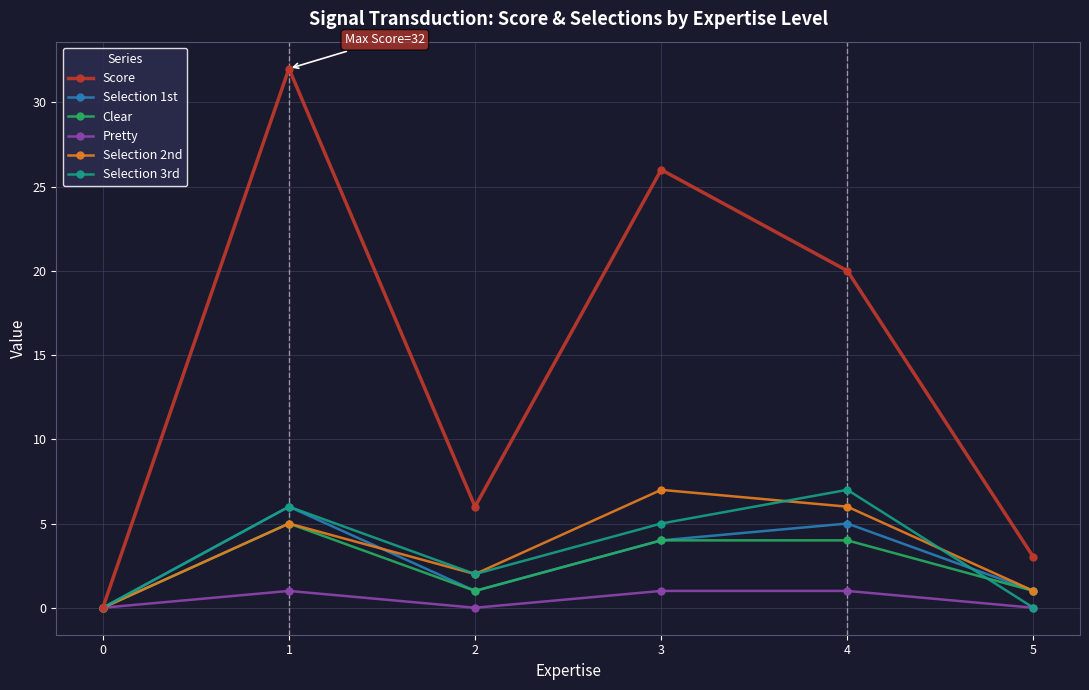

In Selection 2nd, how many points are lower than both neighbors (excluding endpoints)?

1